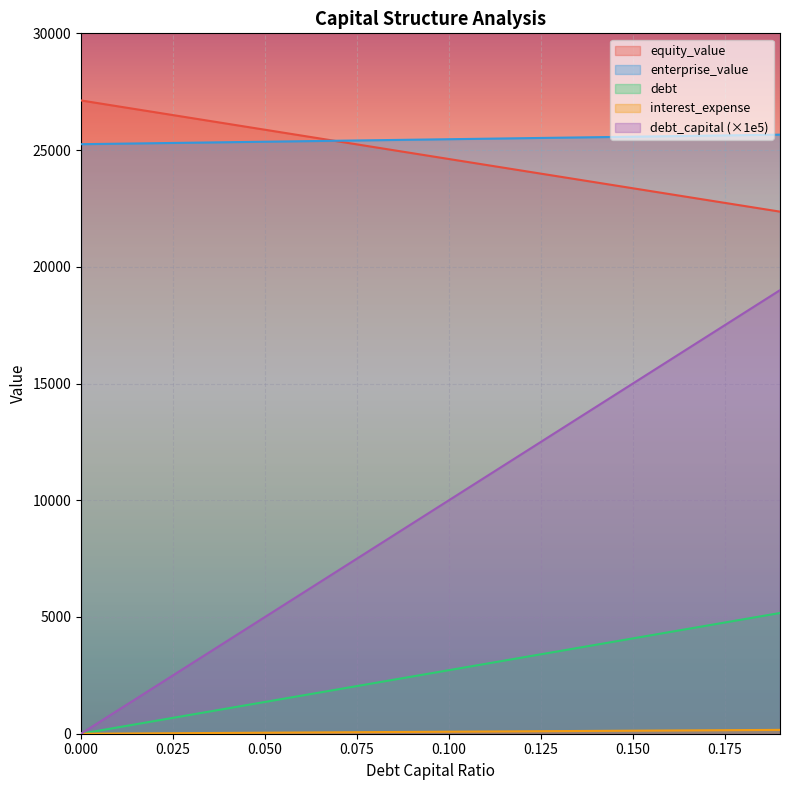

Which series has the widest spread of values?

debt_capital (×1e5)